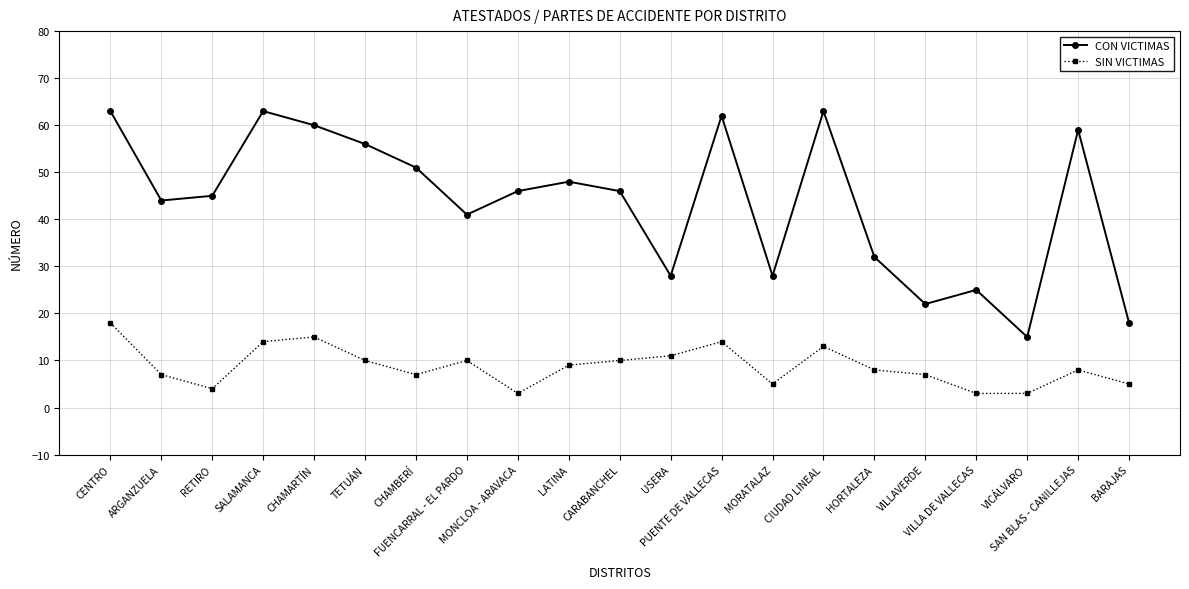

Reading left to right, extract all data points from this chart.

CON VICTIMAS: 63	44	45	63	60	56	51	41	46	48	46	28	62	28	63	32	22	25	15	59	18
SIN VICTIMAS: 18	7	4	14	15	10	7	10	3	9	10	11	14	5	13	8	7	3	3	8	5